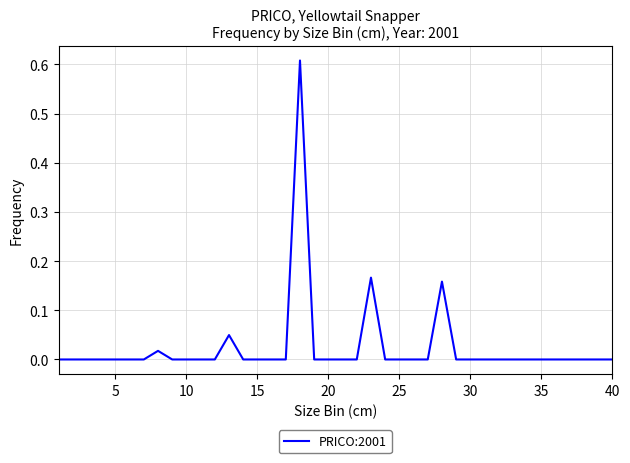

True or false: the data shows -0.2 at 35.

False